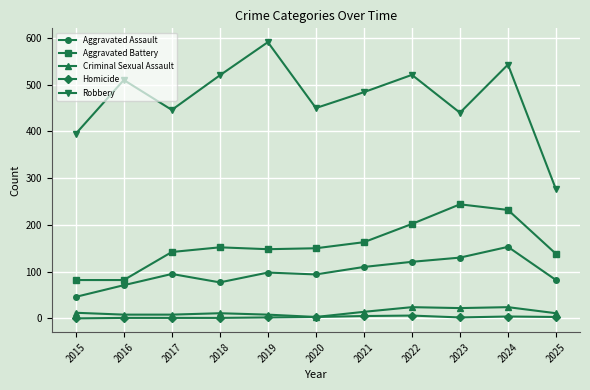

What is the highest value of the Aggravated Battery series?

244